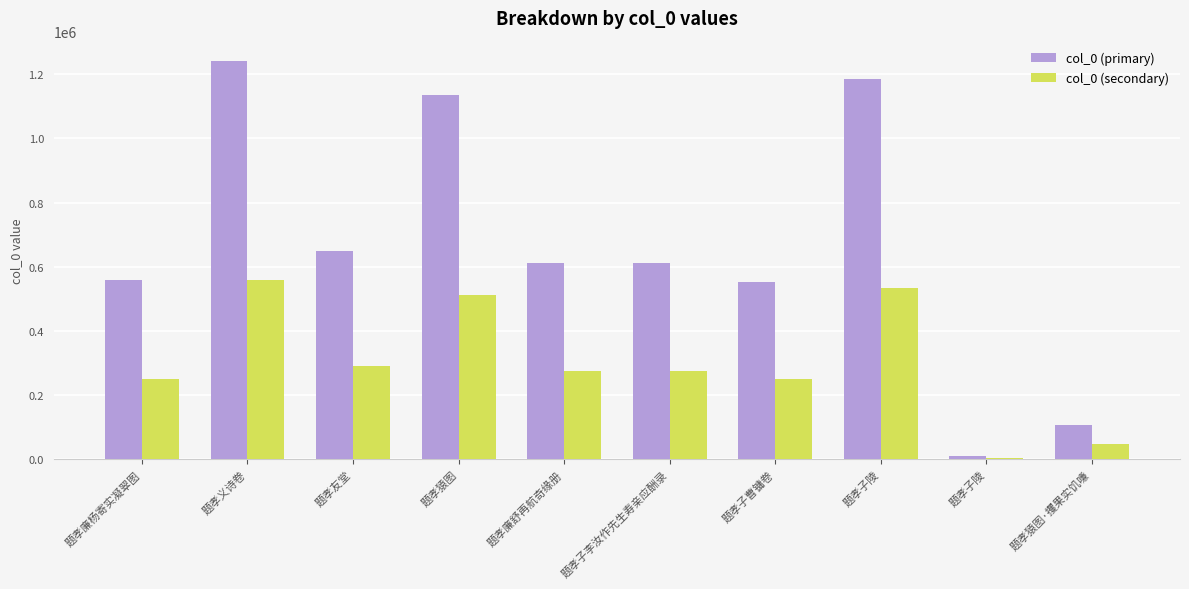

Count the number of data series in this chart.

2